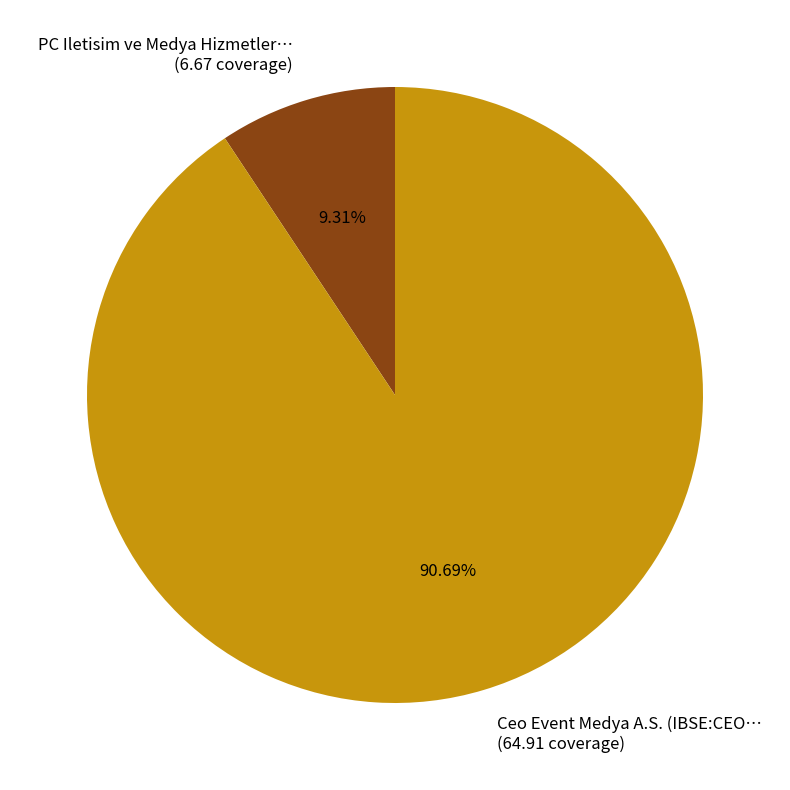

Between Ceo Event Medya A.S. (IBSE:CEO… (64.91 coverage) and PC Iletisim ve Medya Hizmetler… (6.67 coverage), which is larger?

Ceo Event Medya A.S. (IBSE:CEO… (64.91 coverage)